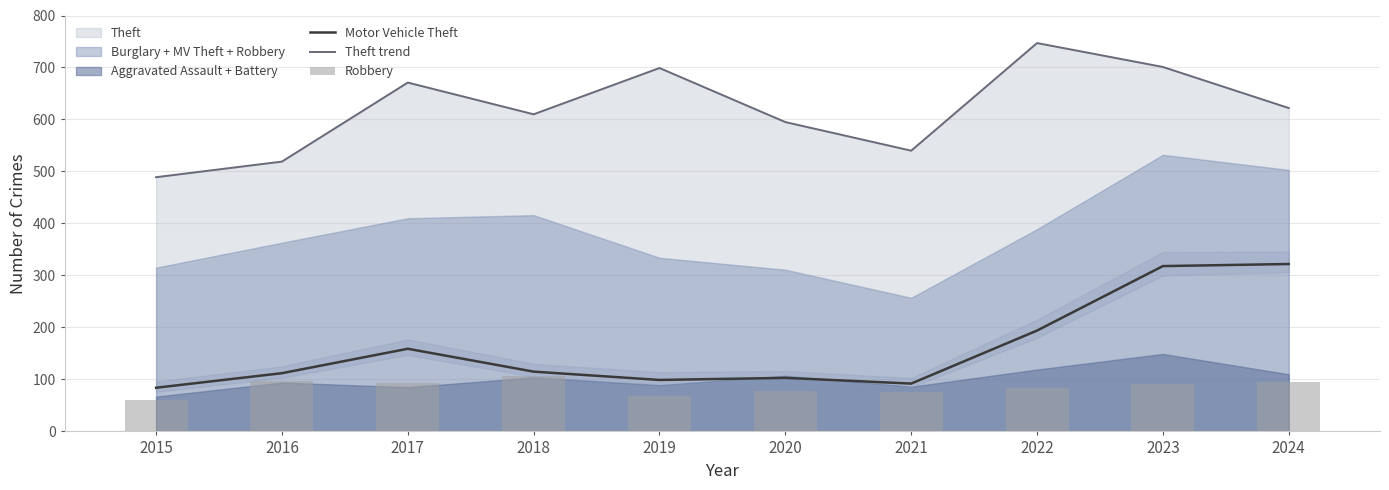

The Motor Vehicle Theft series shows 37 at 2019. True or false?

False